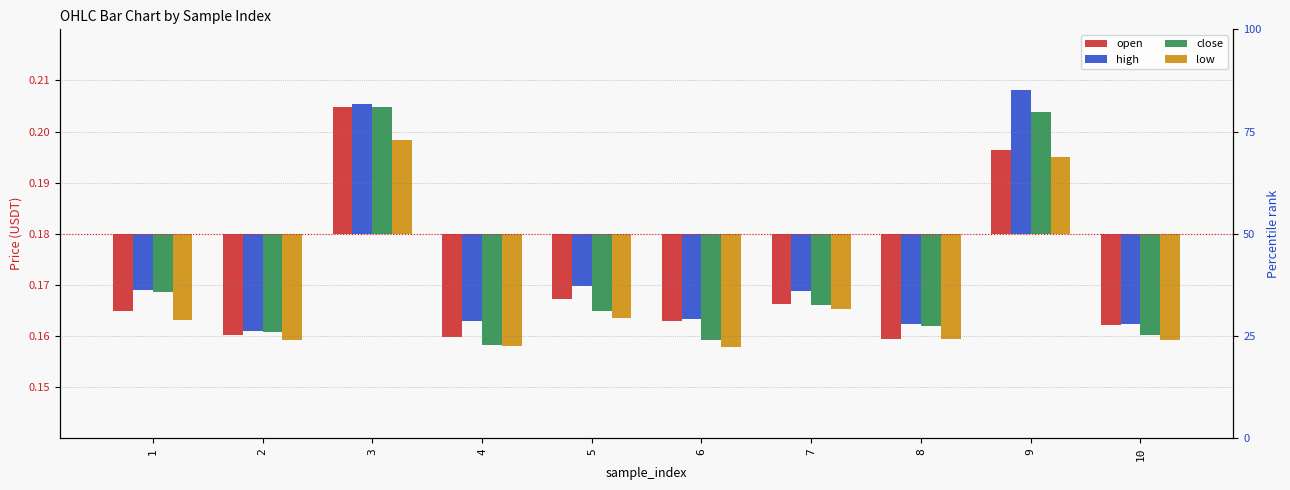

Are the bars grouped side by side (vs. stacked)?

Yes